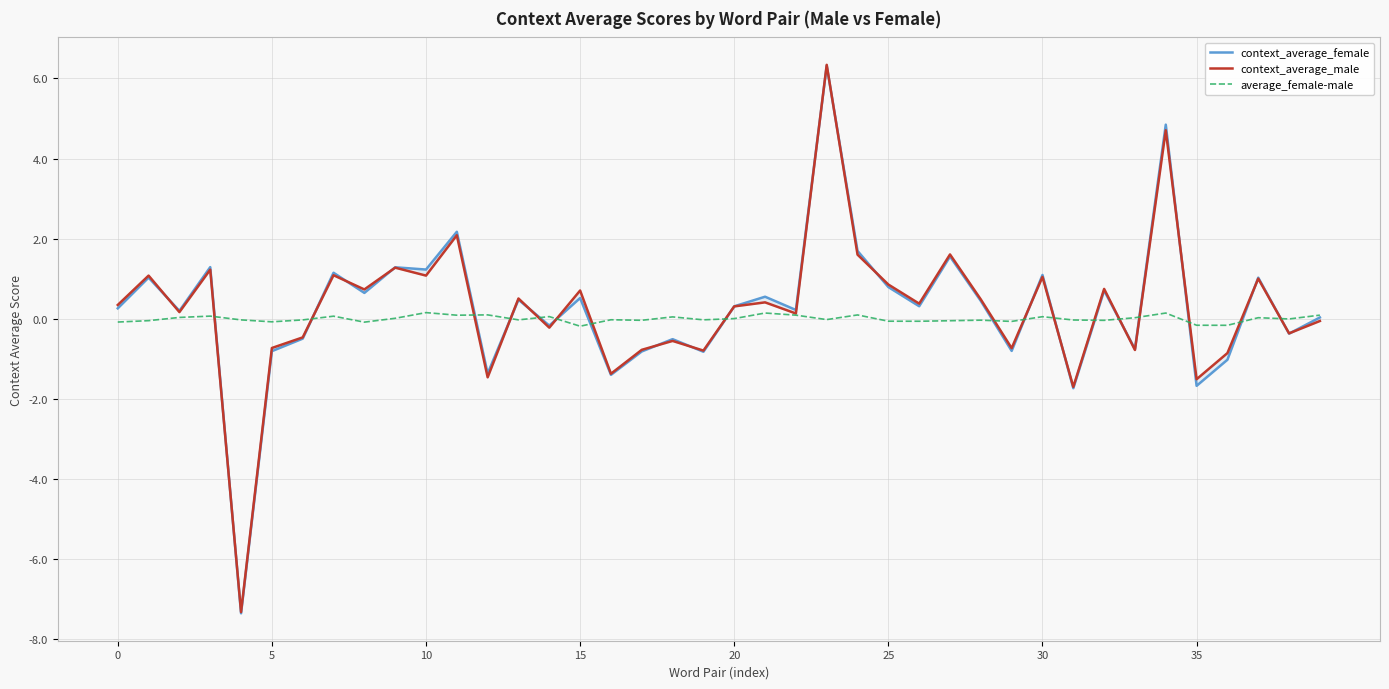

True or false: context_average_male and average_female-male intersect in this chart.

True